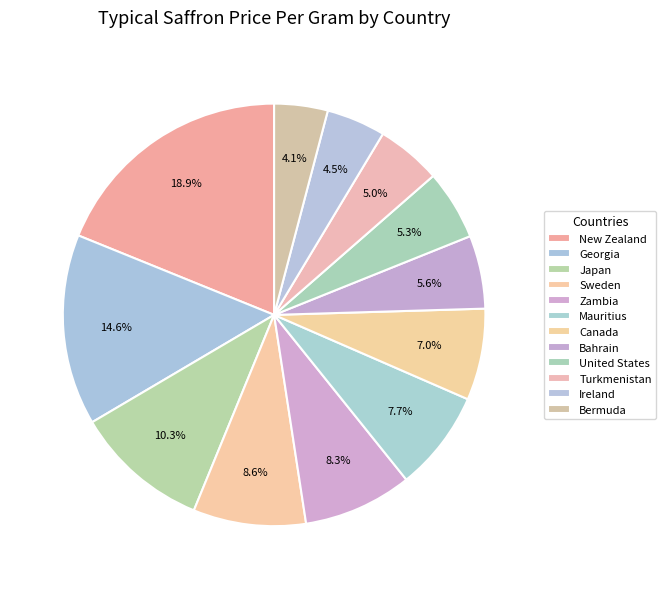

How many segments does this pie chart have?

12